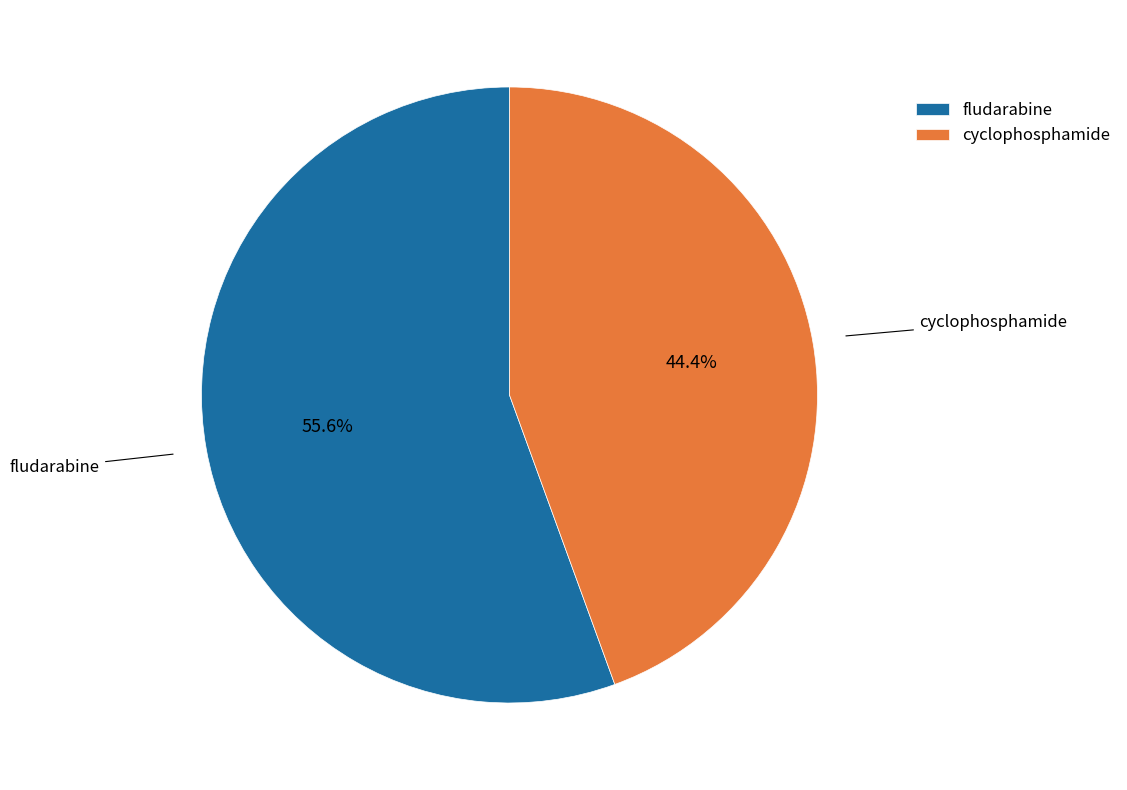

How many slices are in this pie chart?

2